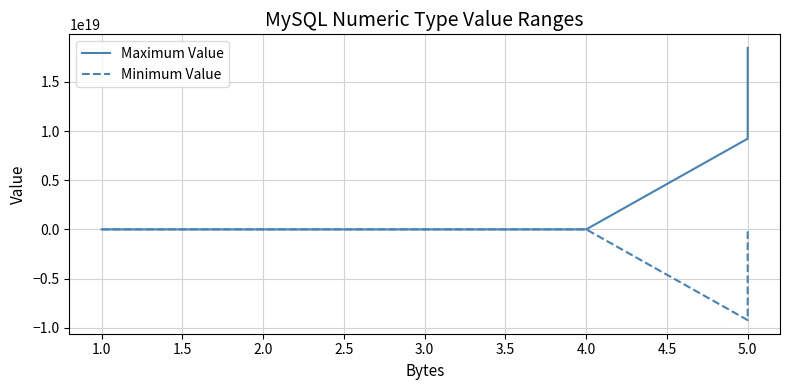

Rank the series by their average value, from highest to lowest.

Maximum Value, Minimum Value